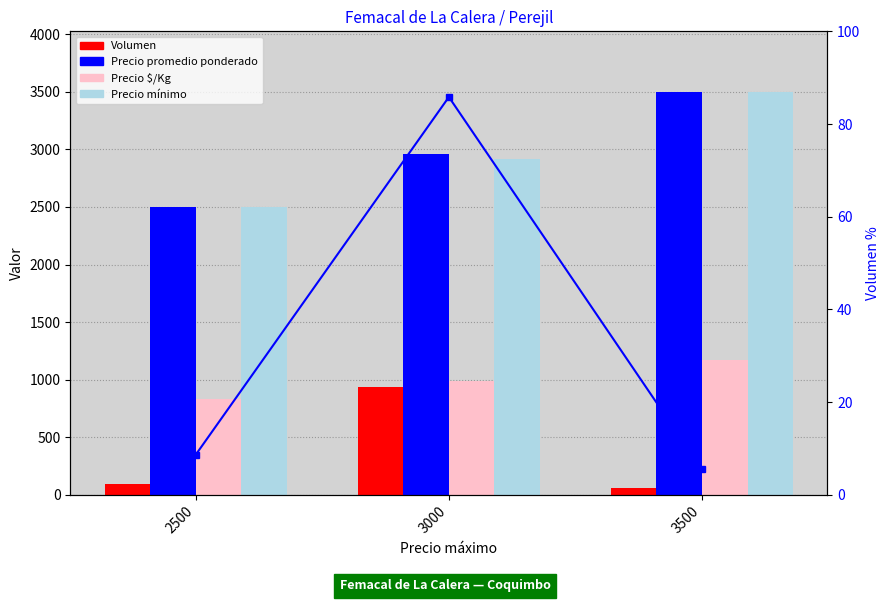

Read the Precio promedio ponderado value at 3500.

3500.0